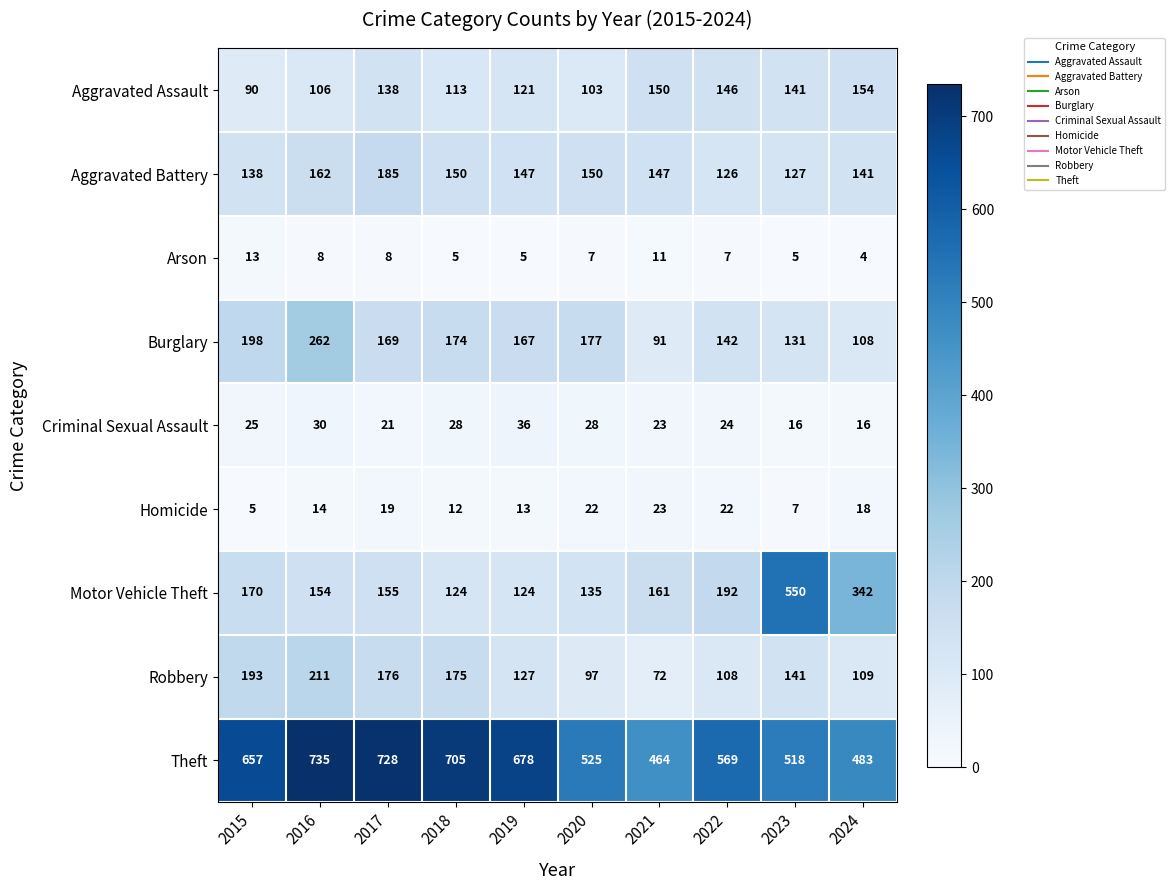

What is the smallest value displayed?

4